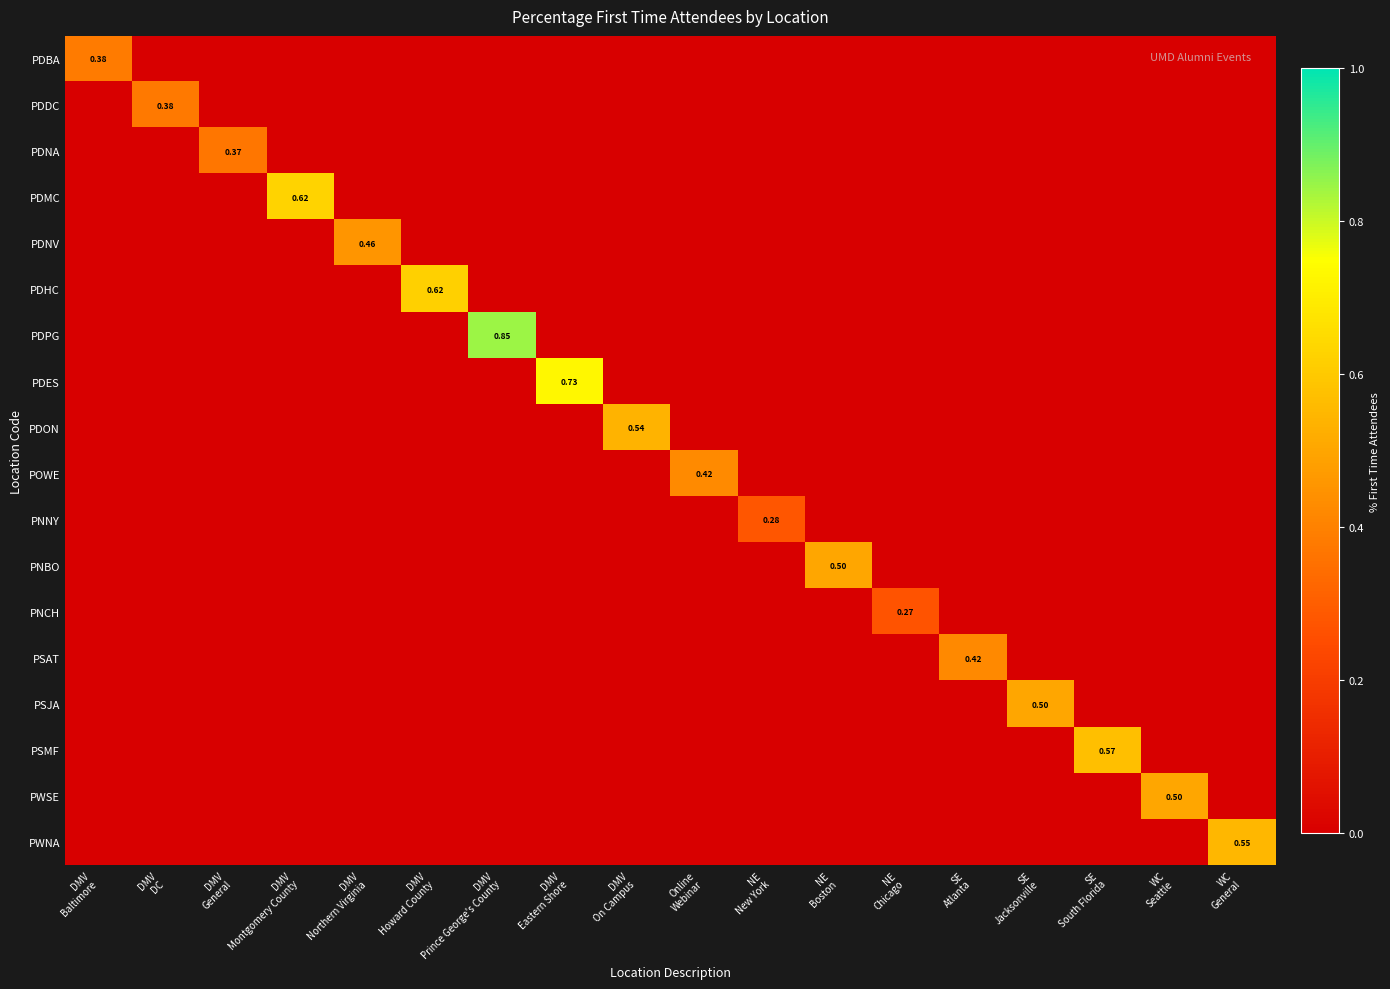

Which series has the widest spread of values?

PDPG